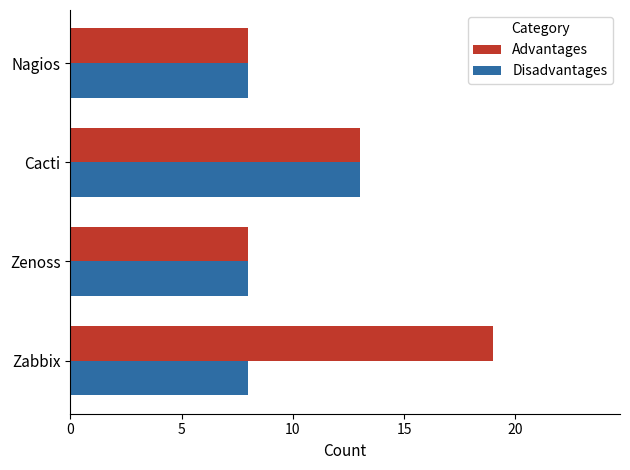

What is the smallest value displayed?

8